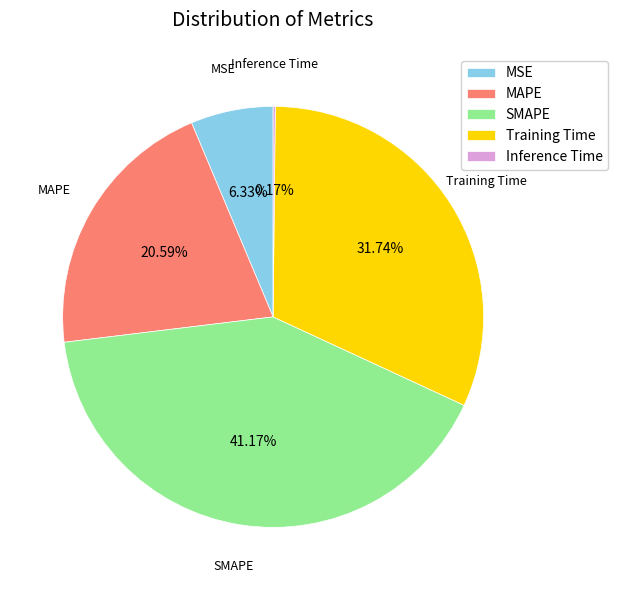

Which category has the biggest portion of the pie?

SMAPE